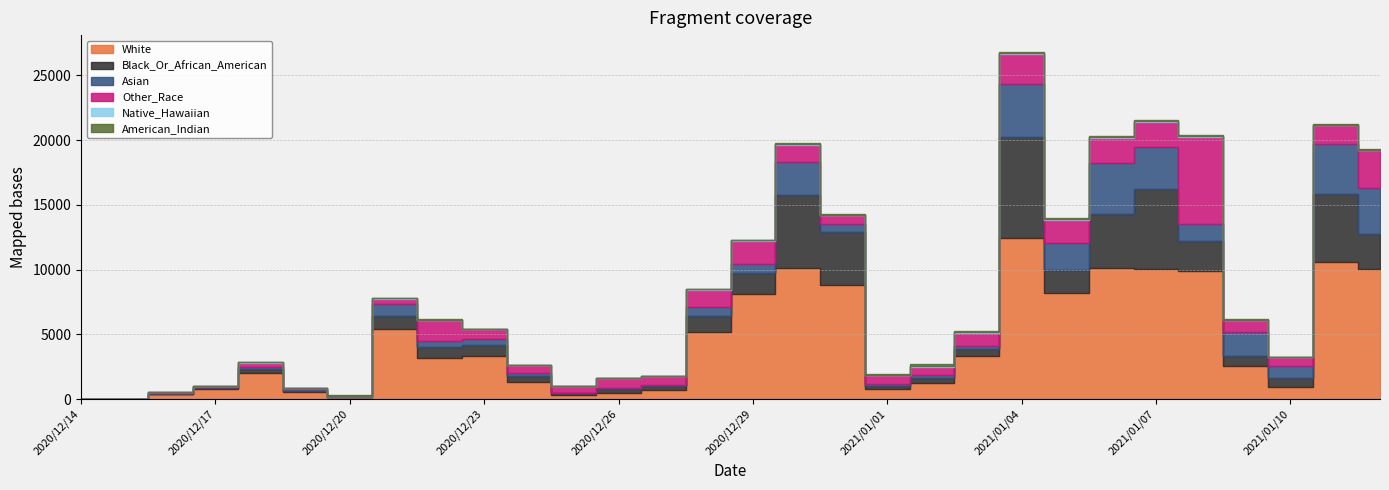

Rank the series by their maximum value, from highest to lowest.

White, Black_Or_African_American, Other_Race, Asian, American_Indian, Native_Hawaiian